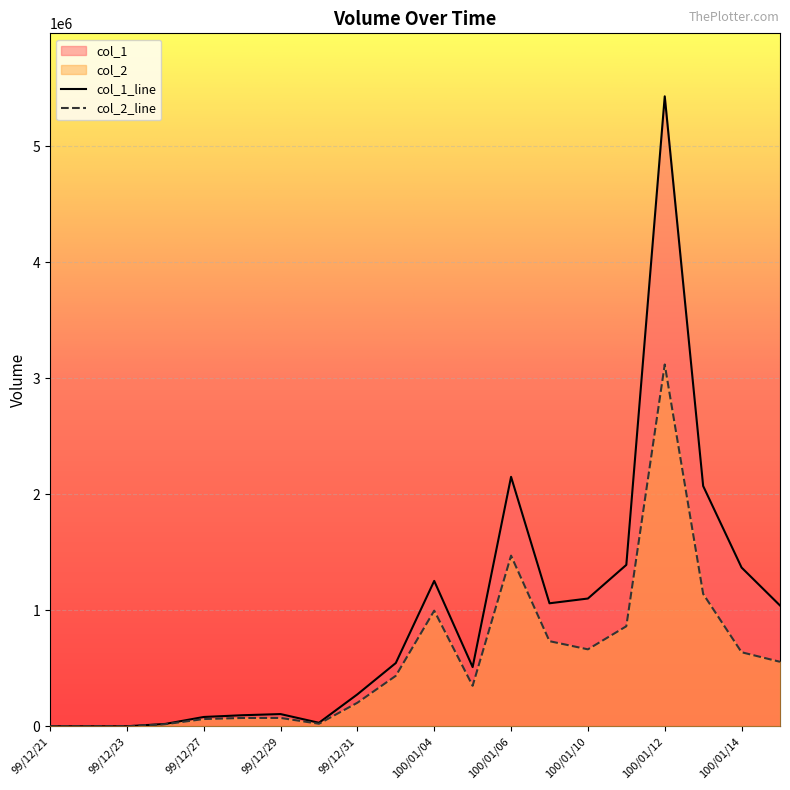

At which category does col_1 reach its first local peak?

99/12/29